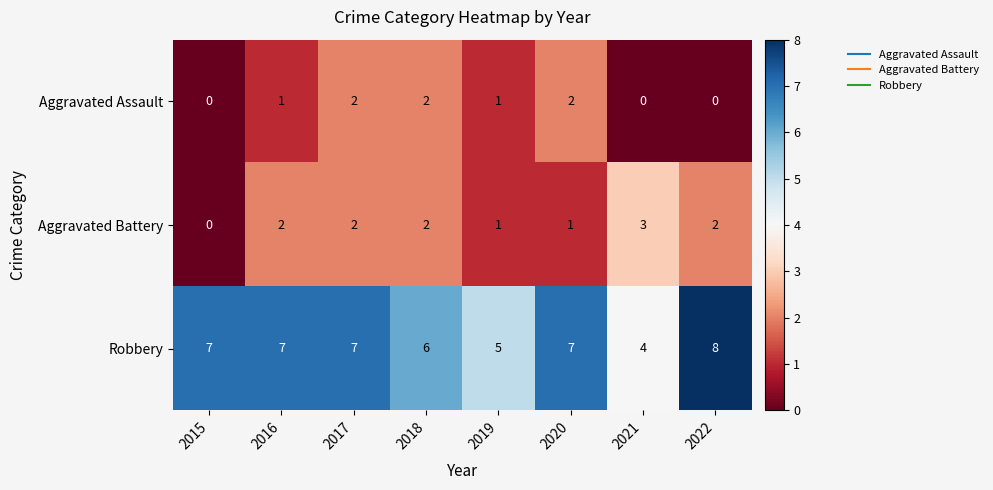

True or false: Aggravated Assault has a value of -1 at 2022.

False